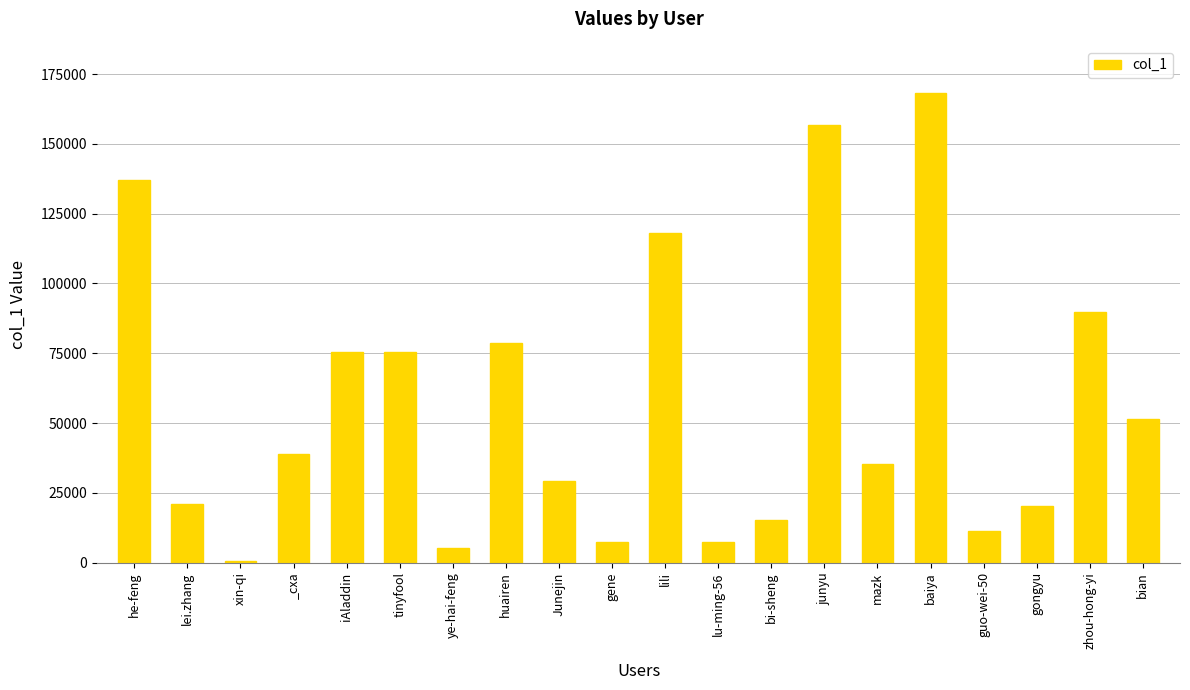

True or false: the data shows 20151 at gongyu.

True